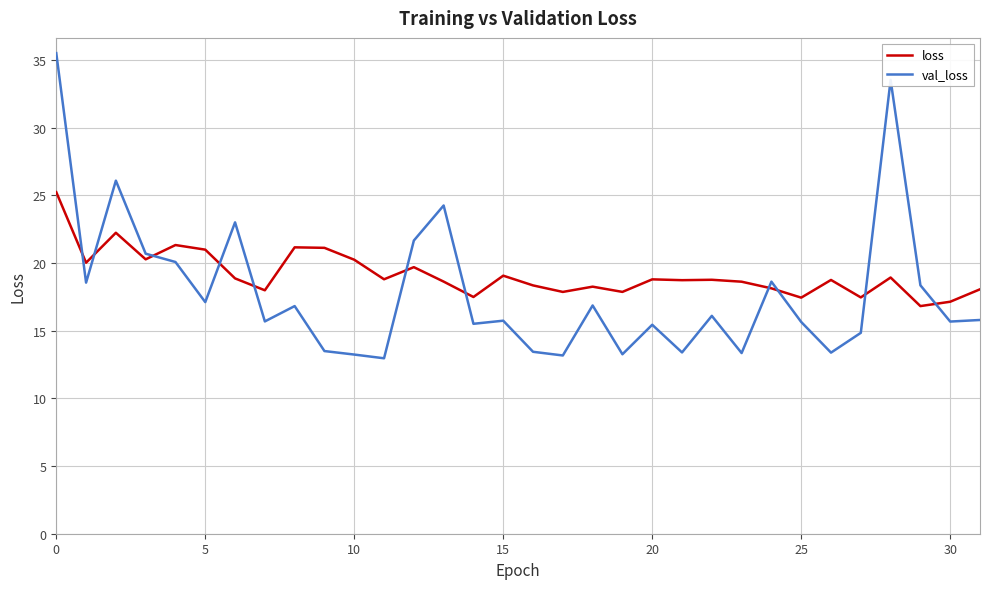

How many lines are shown in the chart?

2